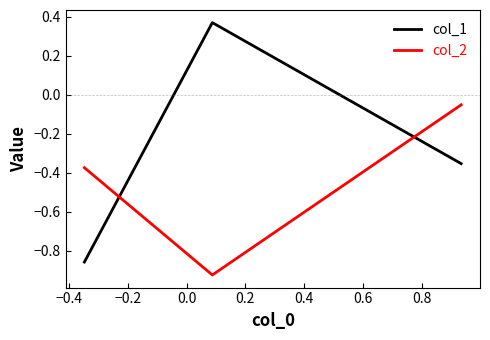

List the series in order of their overall mean, highest first.

col_1, col_2